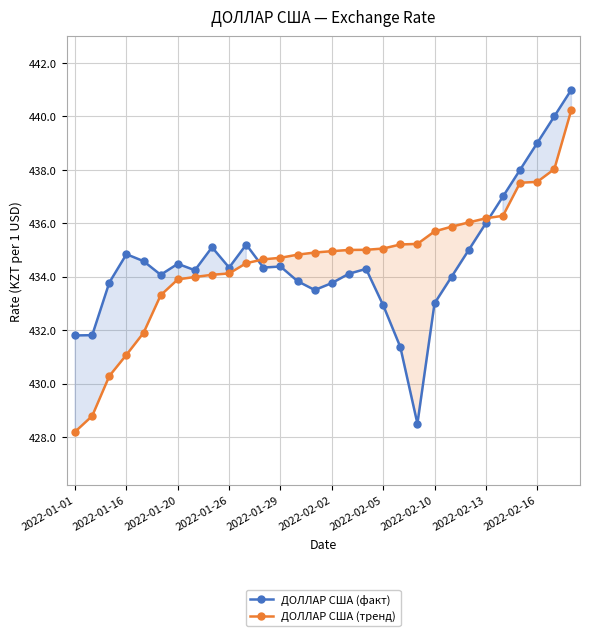

Reading left to right, what are all the values shown in this chart?

ДОЛЛАР США (факт): 431.8	431.8	433.8	434.8	434.6	434.1	434.5	434.2	435.1	434.3	435.2	434.3	434.4	433.8	433.5	433.8	434.1	434.3	432.9	431.4	428.5	433.0	434.0	435.0	436.0	437.0	438.0	439.0	440.0	441.0
ДОЛЛАР США (тренд): 428.2	428.8	430.3	431.1	431.9	433.3	433.9	434.0	434.1	434.1	434.5	434.6	434.7	434.8	434.9	435.0	435.0	435.0	435.1	435.2	435.2	435.7	435.9	436.0	436.2	436.3	437.5	437.5	438.0	440.3